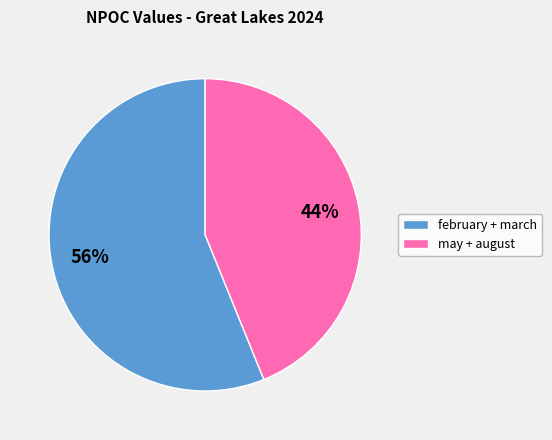

Is there any slice that represents more than half of the pie?

Yes